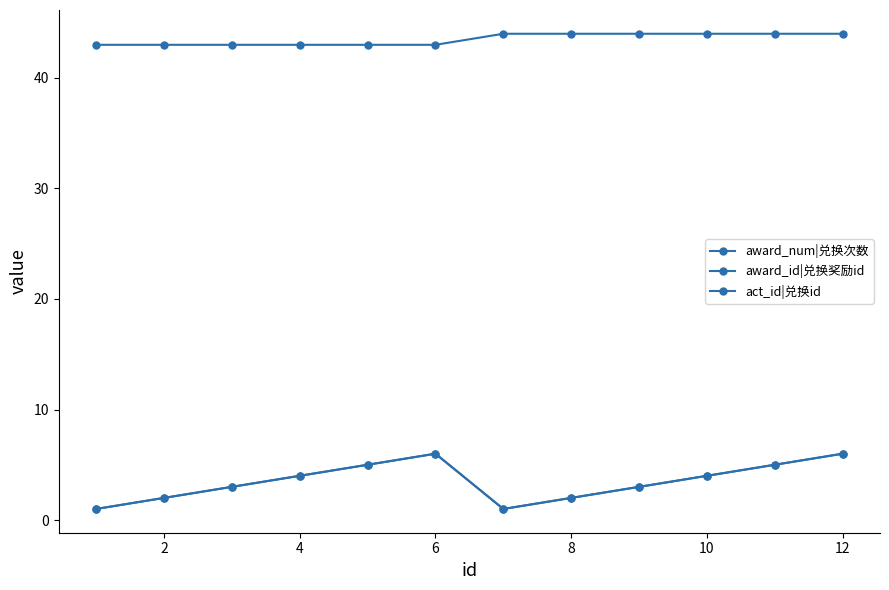

Which series has the largest total across all categories?

act_id|兑换id